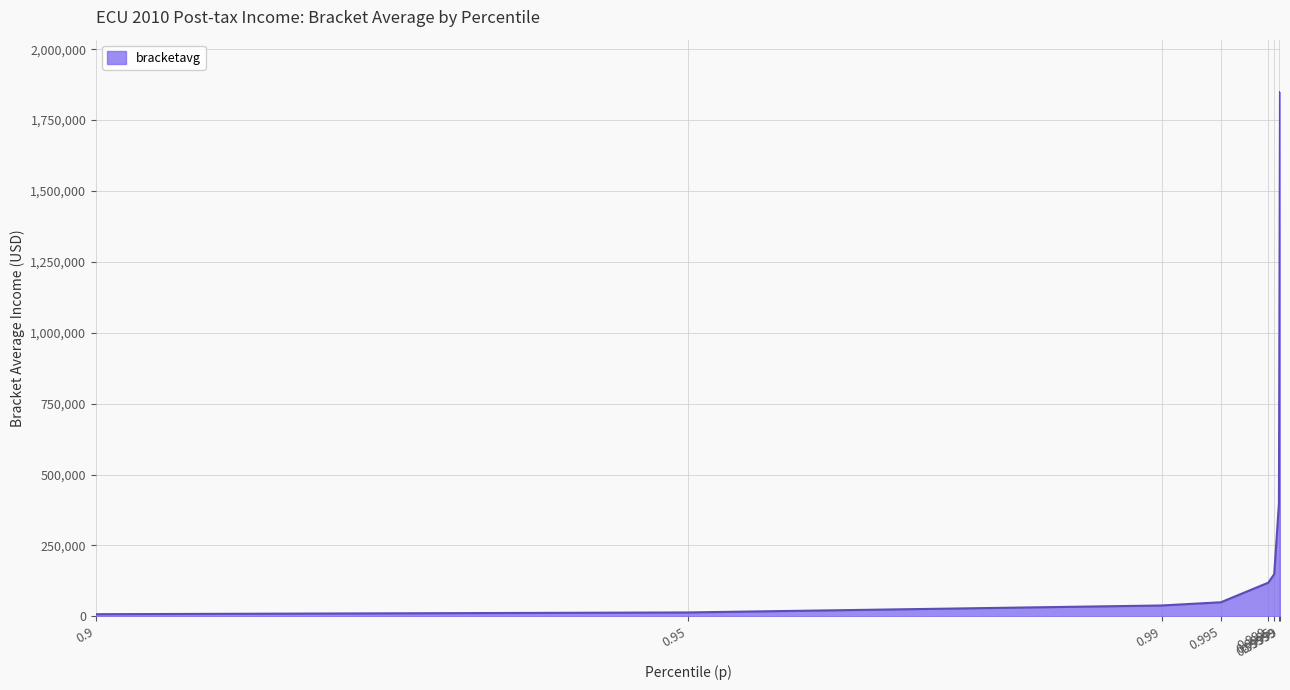

True or false: there are more than 2 points higher than both neighbors.

False